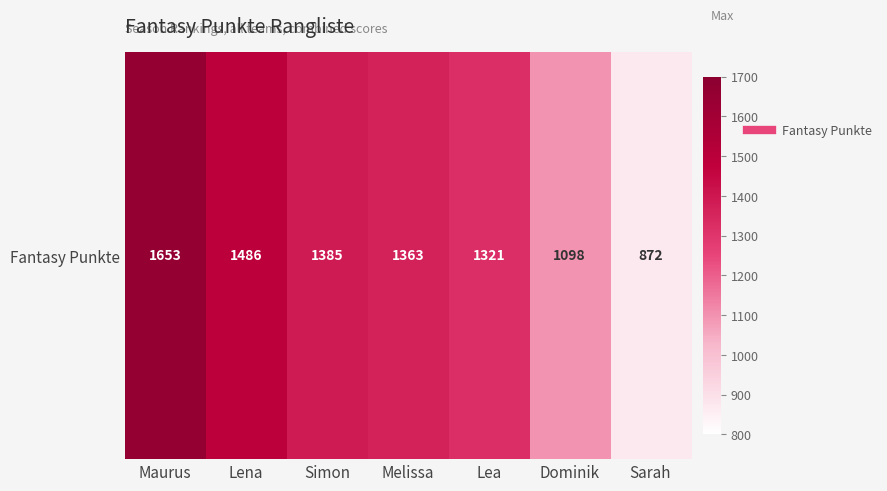

The chart shows a value of 276 at Sarah. True or false?

False